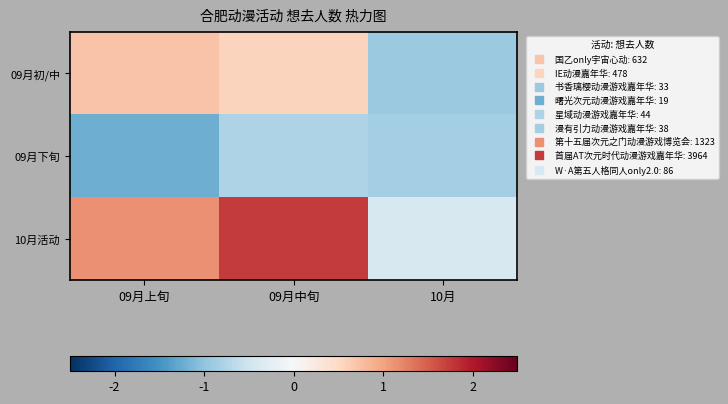

At 09月中旬, list the series in order from smallest to largest.

09月下旬, 09月初/中, 10月活动